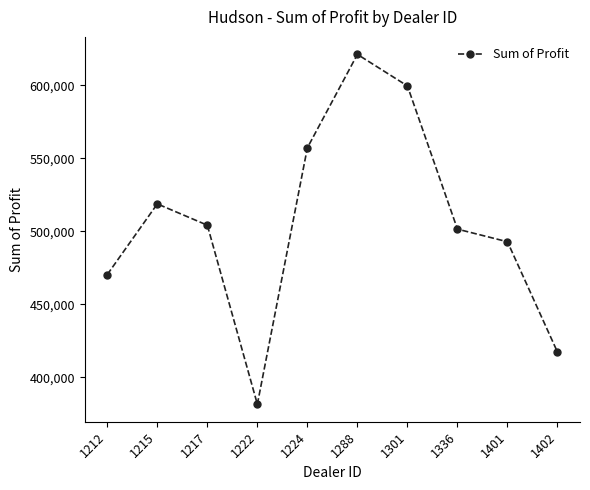

List the labels in order of value, smallest first.

1222, 1402, 1212, 1401, 1336, 1217, 1215, 1224, 1301, 1288